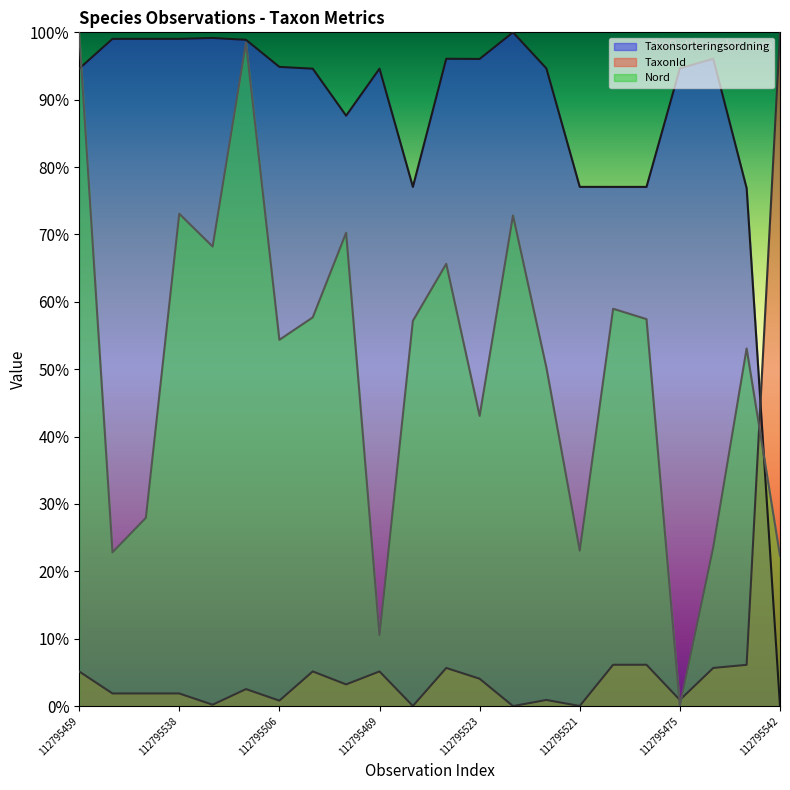

Which series ends up on top after the final intersection of Taxonsorteringsordning and Nord?

Nord